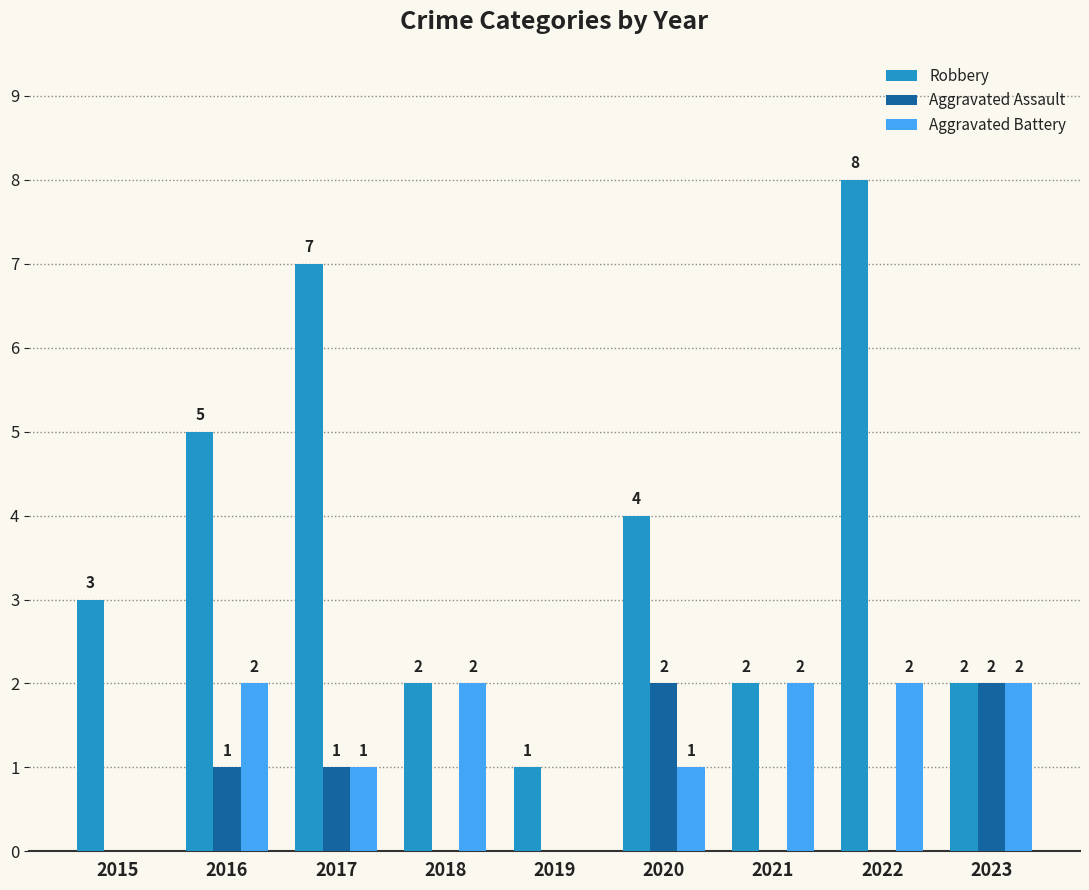

What is the total value across all series at 2021?

4